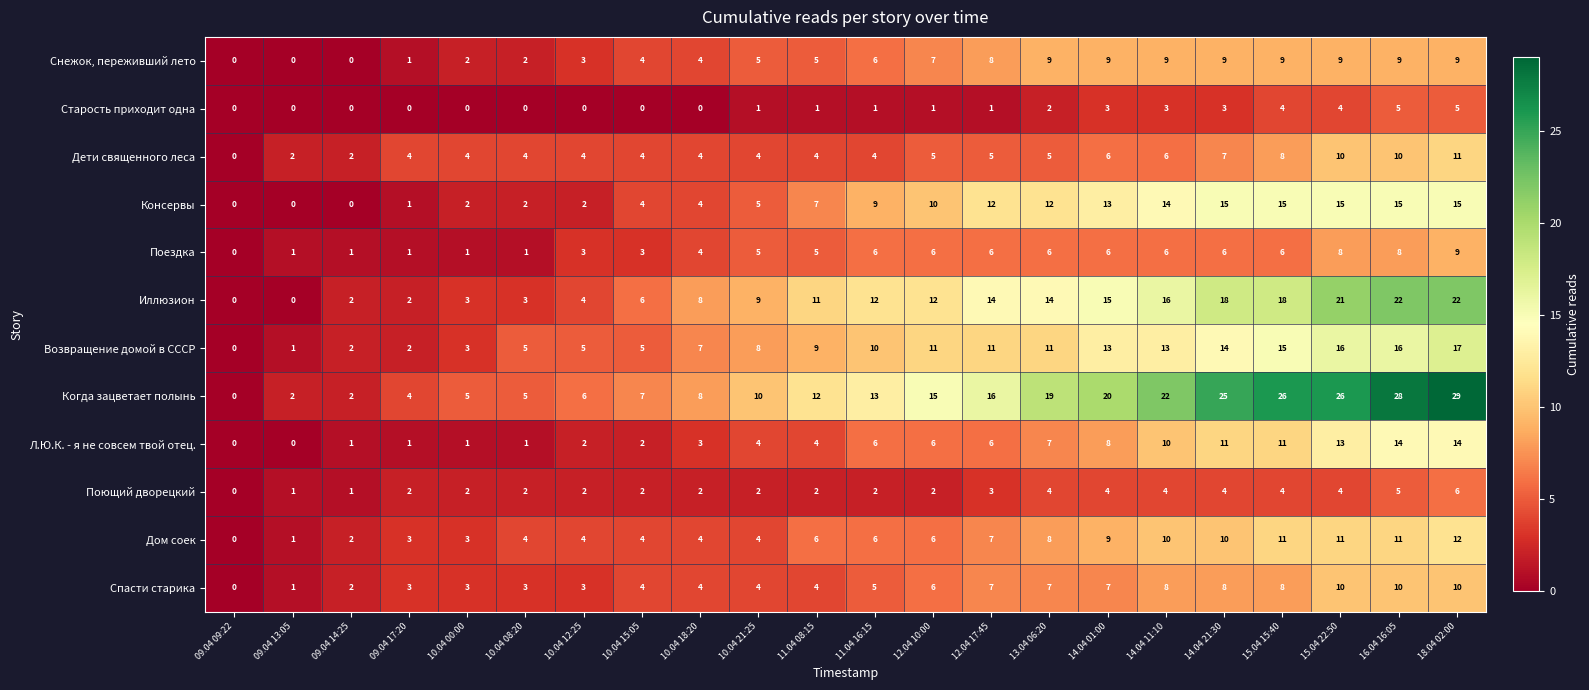

What is the average value of the Снежок, переживший лето series?

5